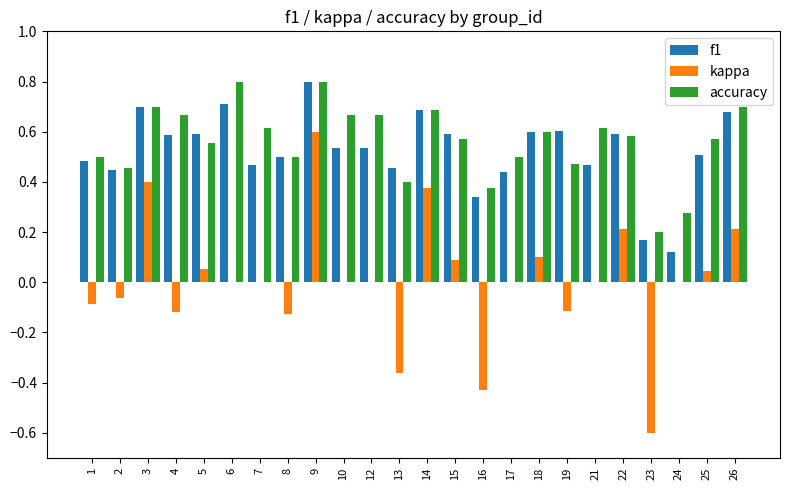

What is the greatest value displayed?

0.8